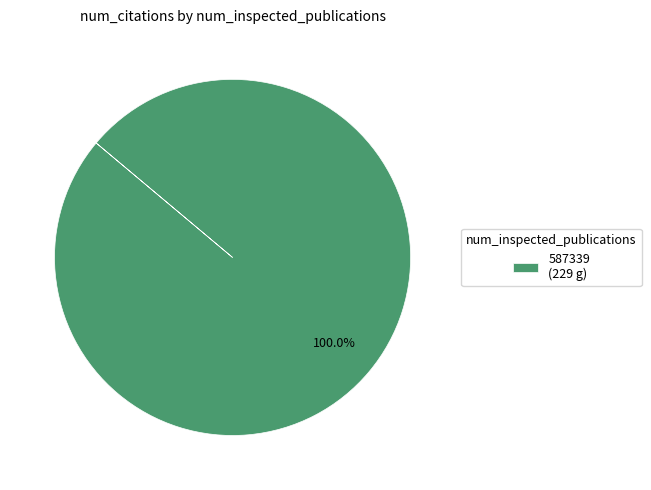

Rank the categories by value from highest to lowest.

587339 (229 g)